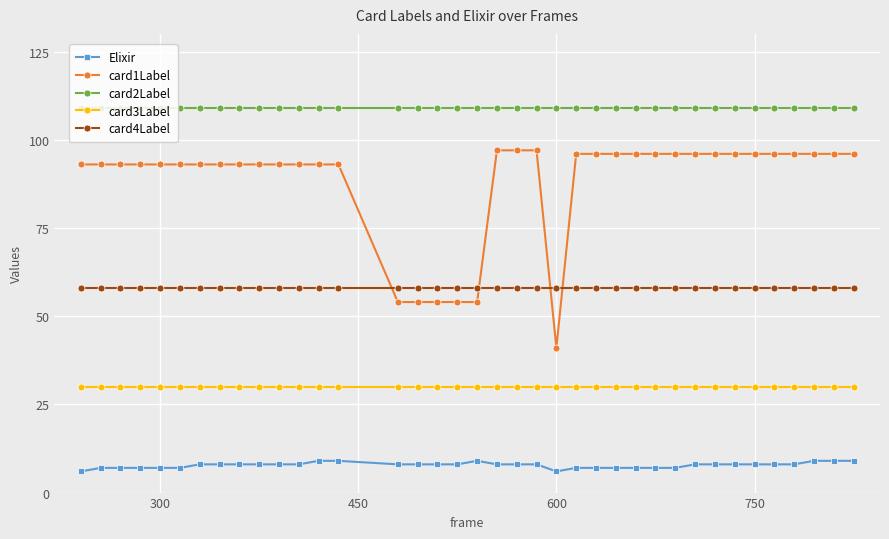

Which series has the largest total across all categories?

card2Label